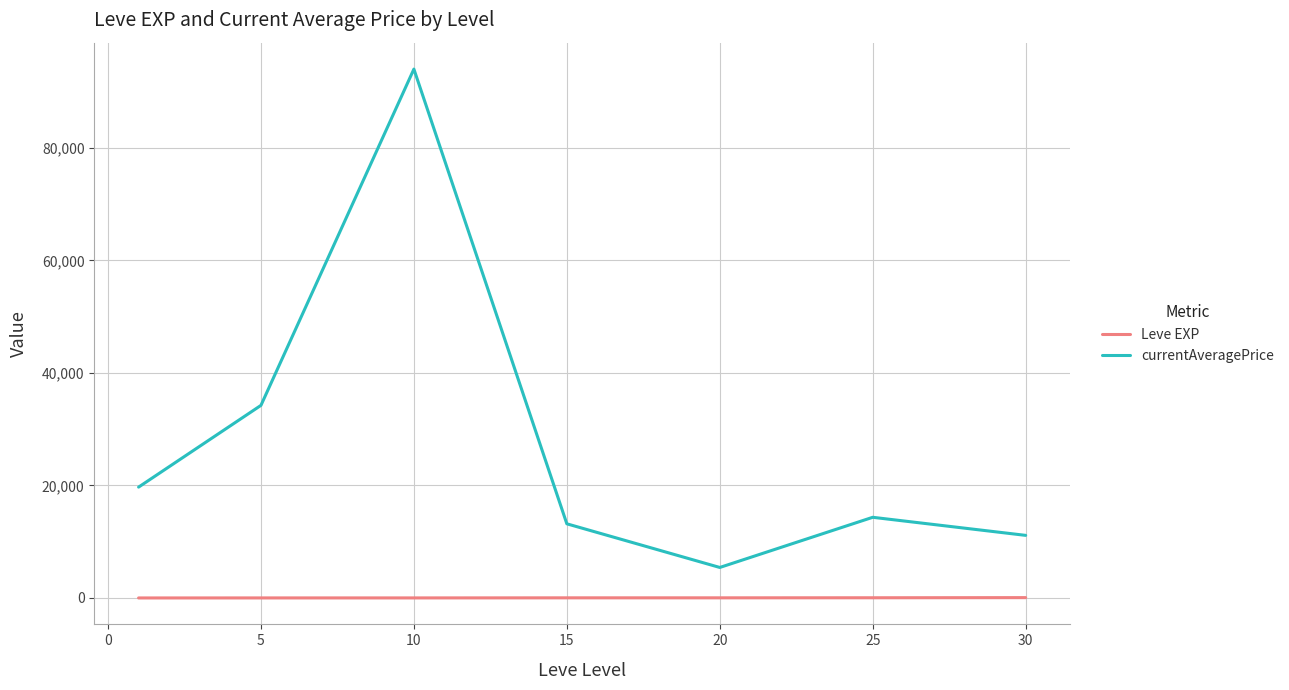

True or false: currentAveragePrice and Leve EXP intersect in this chart.

False